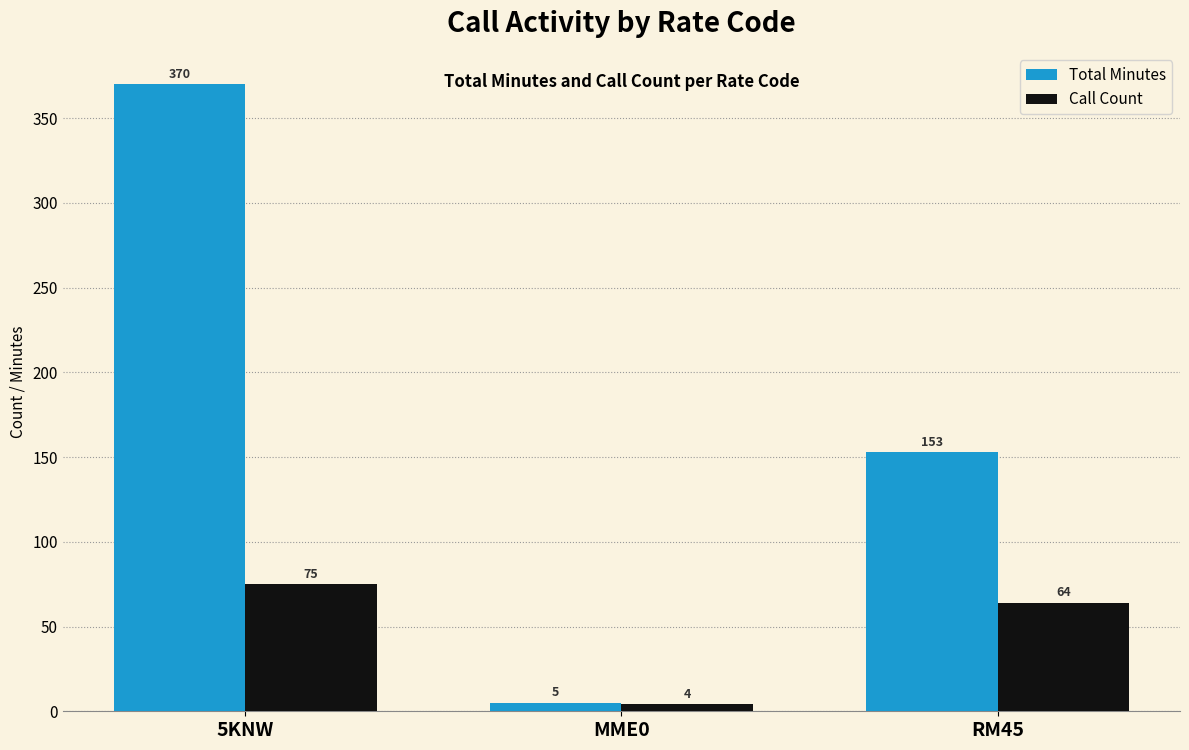

What are all the series names shown in the legend?

Total Minutes, Call Count